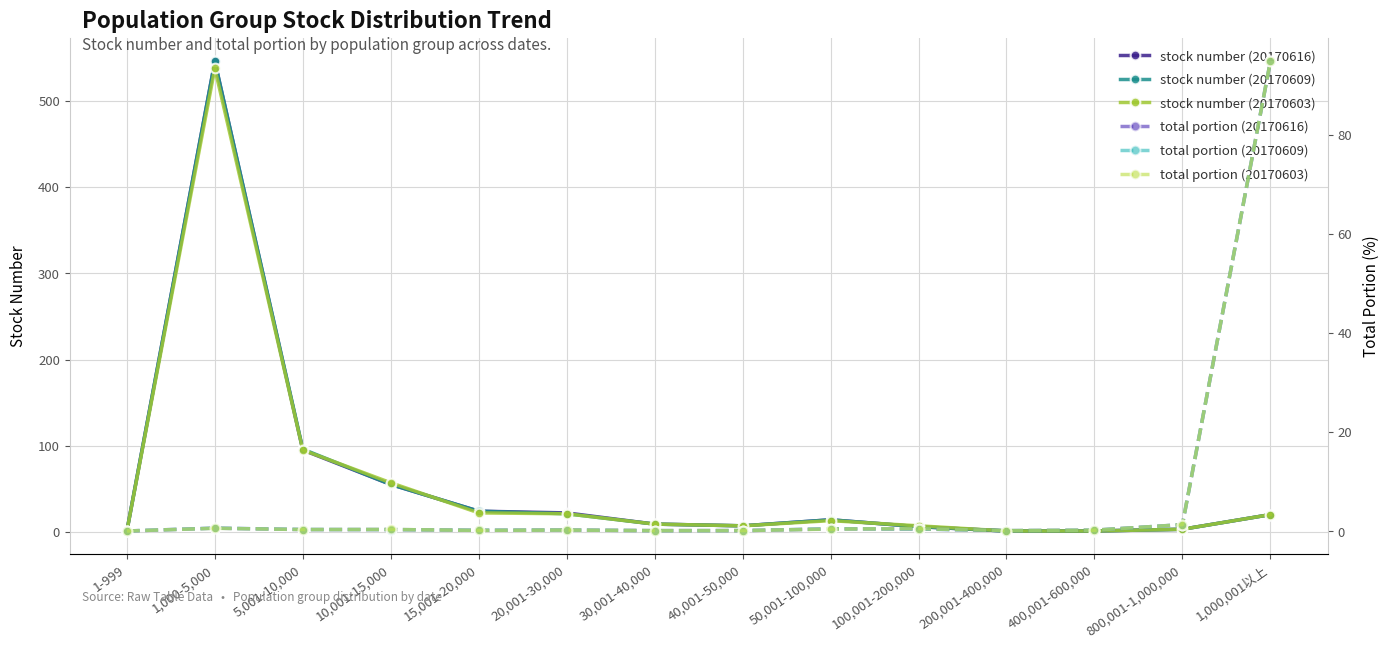

True or false: total portion (20170603) and total portion (20170616) intersect in this chart.

True